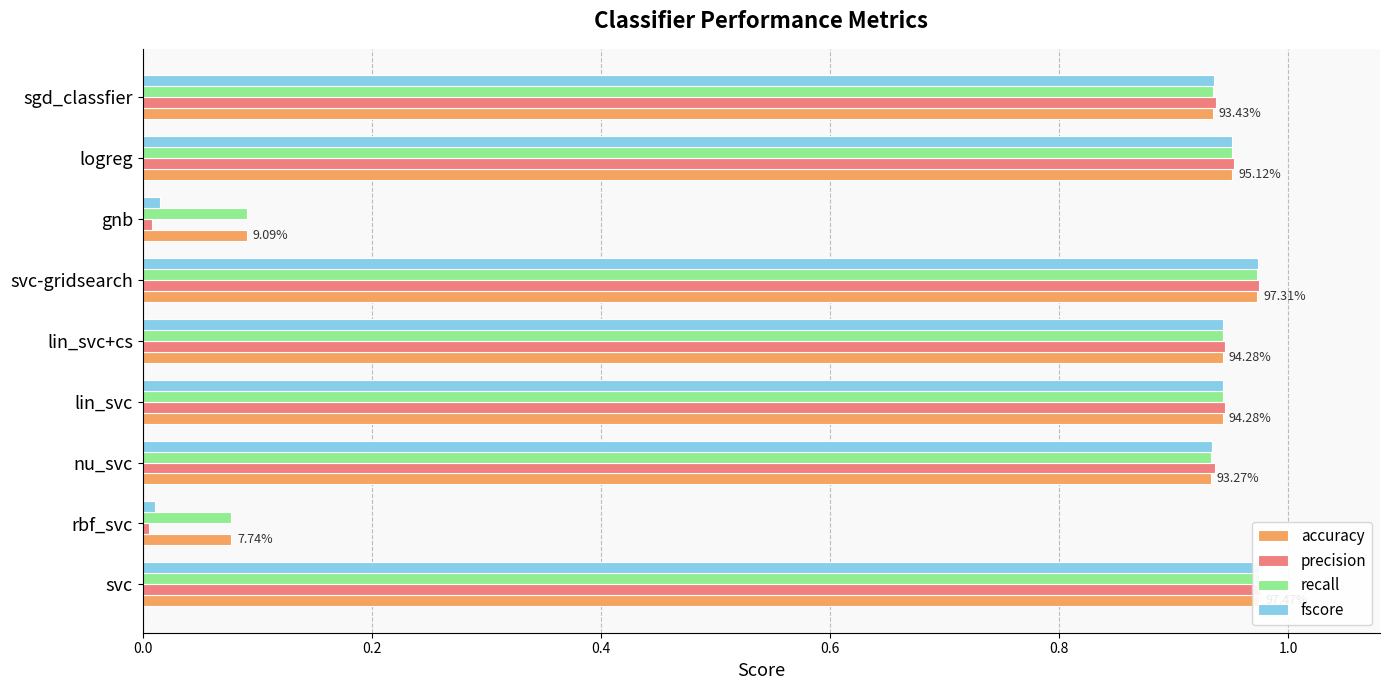

What are all the series names shown in the legend?

accuracy, precision, recall, fscore